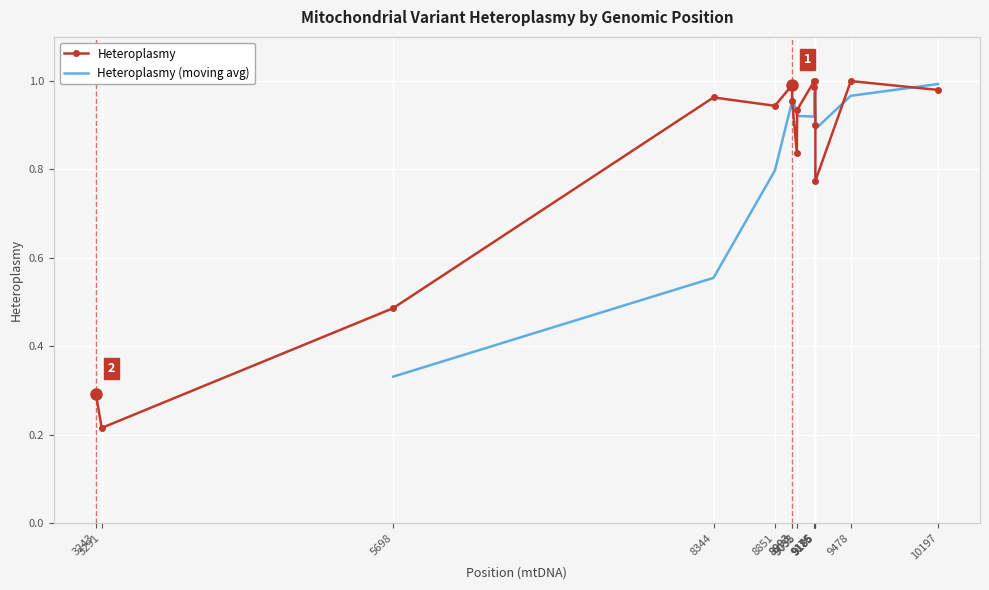

At which label is the value closest to 0?

3291